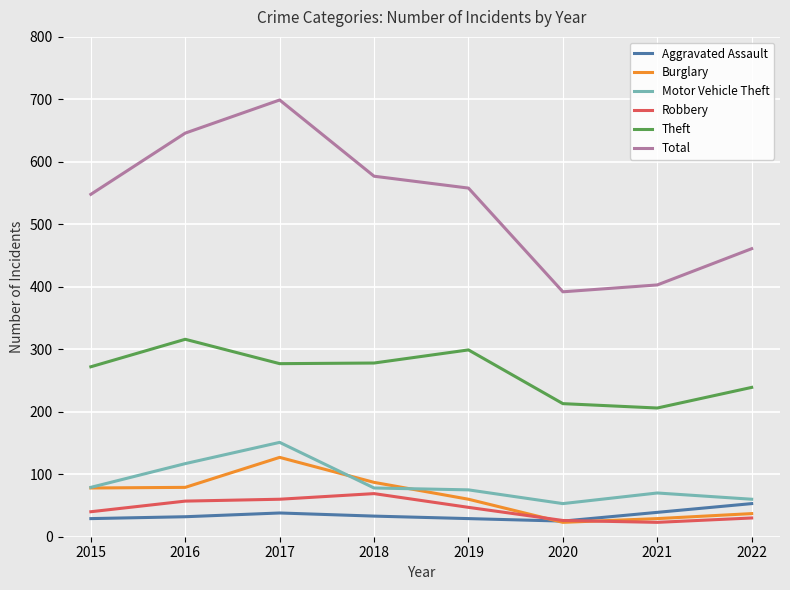

What is the greatest value displayed?

699